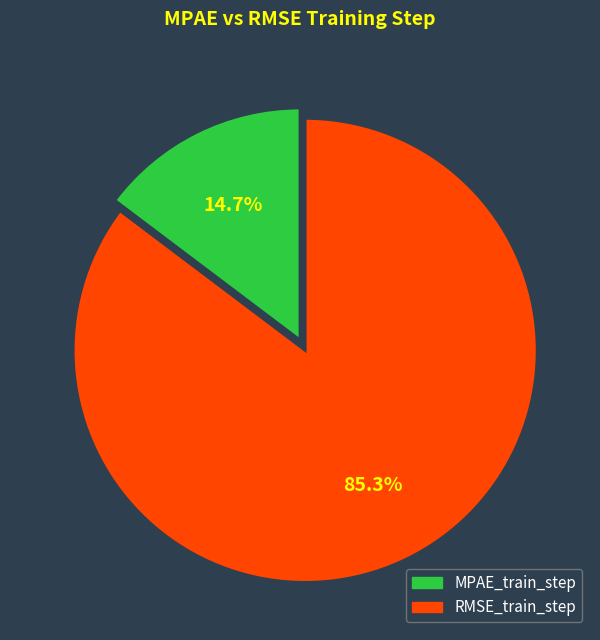

What percentage is the MPAE_train_step slice, to the nearest percent?

15%